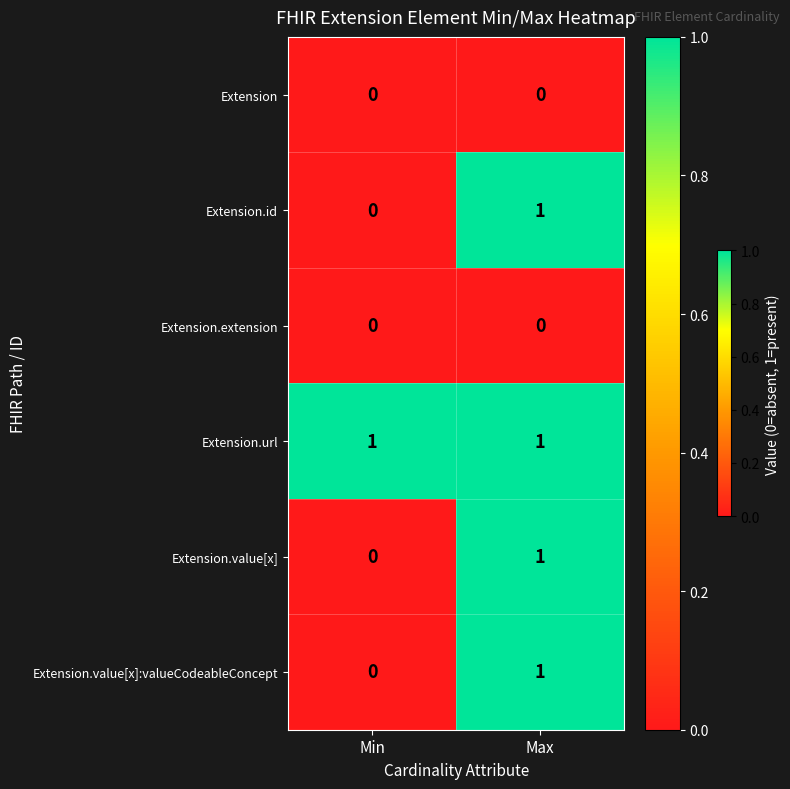

Is the value of Extension.value[x]:valueCodeableConcept at Min greater than the value of Extension.url at Min?

No